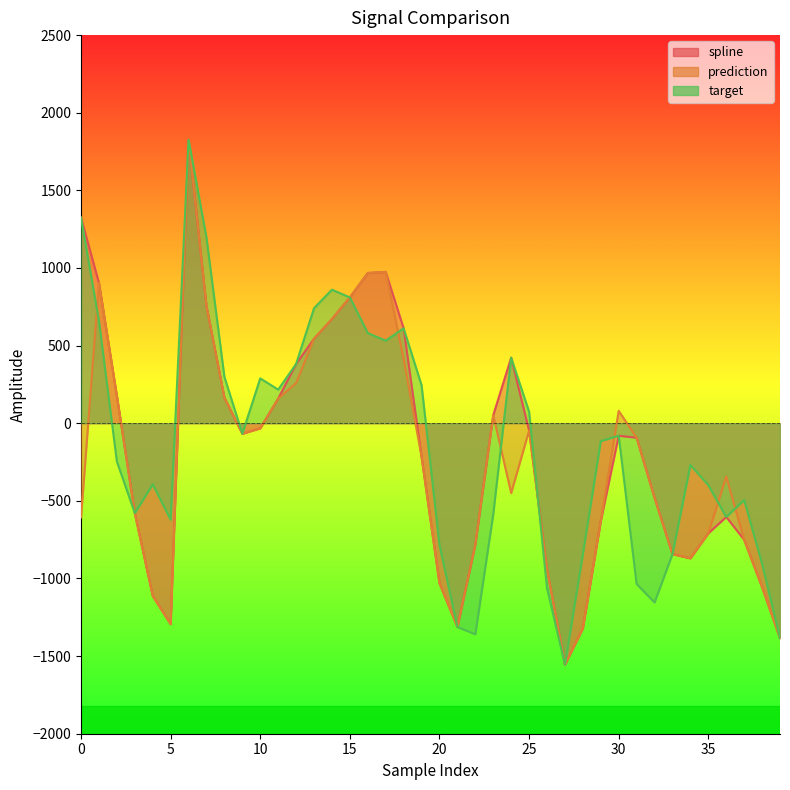

The value of target at 4 is -393.9. True or false?

True